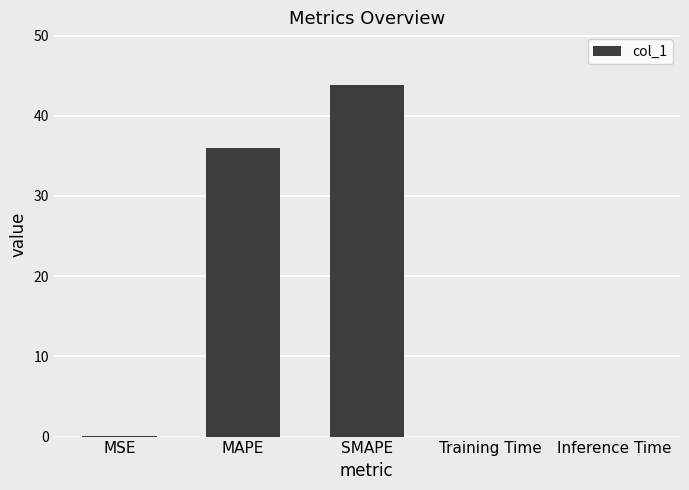

What is the sum of all values?

79.8